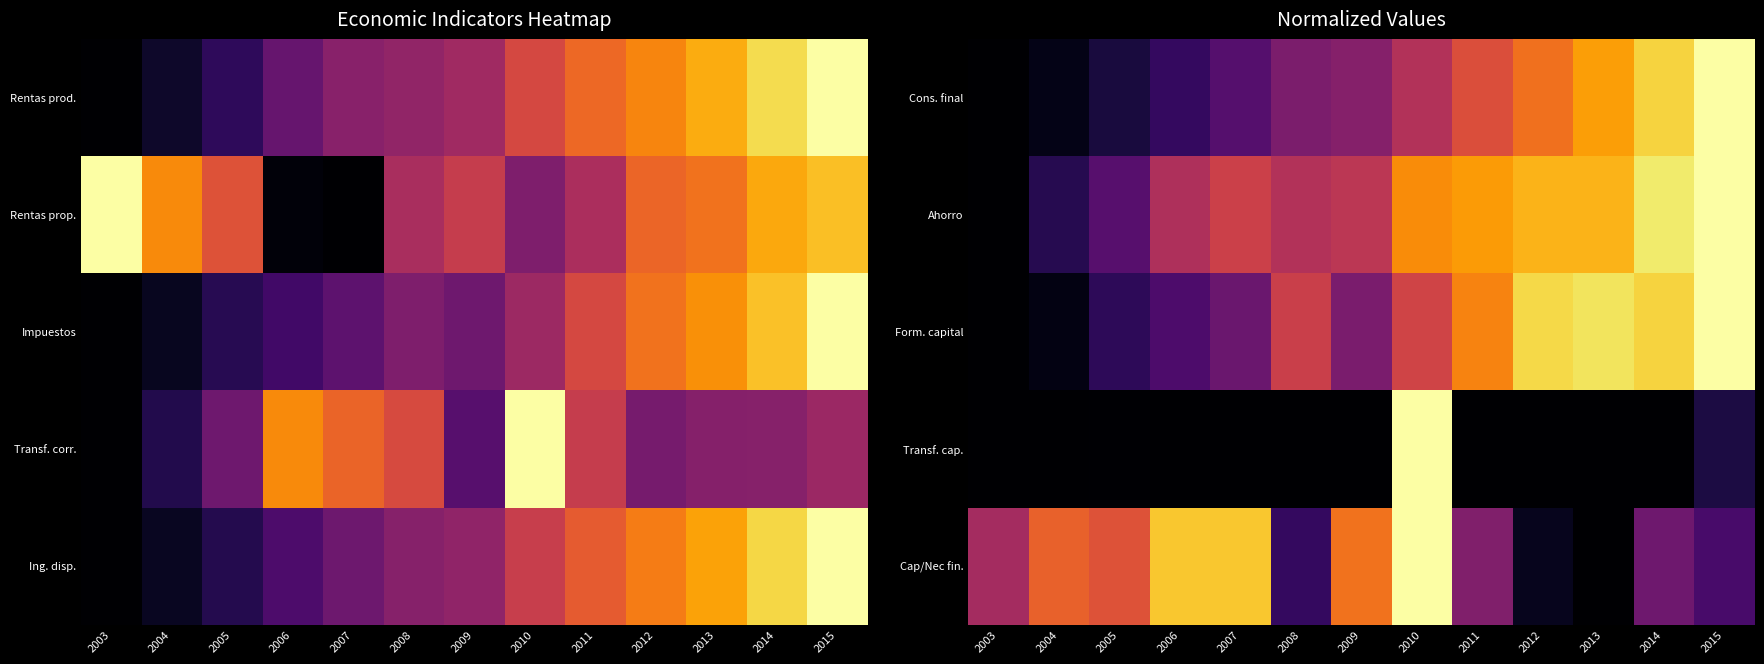

Reading left to right, list all the values displayed in this chart.

Cons. final: 2003=0.0	2004=0.0	2005=0.1	2006=0.2	2007=0.2	2008=0.3	2009=0.4	2010=0.5	2011=0.6	2012=0.7	2013=0.8	2014=0.9	2015=1.0
Ahorro: 2003=0.0	2004=0.1	2005=0.3	2006=0.5	2007=0.5	2008=0.5	2009=0.5	2010=0.7	2011=0.8	2012=0.8	2013=0.8	2014=0.9	2015=1.0
Form. capital: 2003=0.0	2004=0.0	2005=0.2	2006=0.2	2007=0.3	2008=0.5	2009=0.3	2010=0.6	2011=0.7	2012=0.9	2013=0.9	2014=0.9	2015=1.0
Transf. cap.: 2003=0.0	2004=0.0	2005=0.0	2006=0.0	2007=0.0	2008=0.0	2009=0.0	2010=1.0	2011=0.0	2012=0.0	2013=0.0	2014=0.0	2015=0.1
Cap/Nec fin.: 2003=0.4	2004=0.6	2005=0.6	2006=0.9	2007=0.9	2008=0.2	2009=0.7	2010=1.0	2011=0.4	2012=0.1	2013=0.0	2014=0.3	2015=0.2